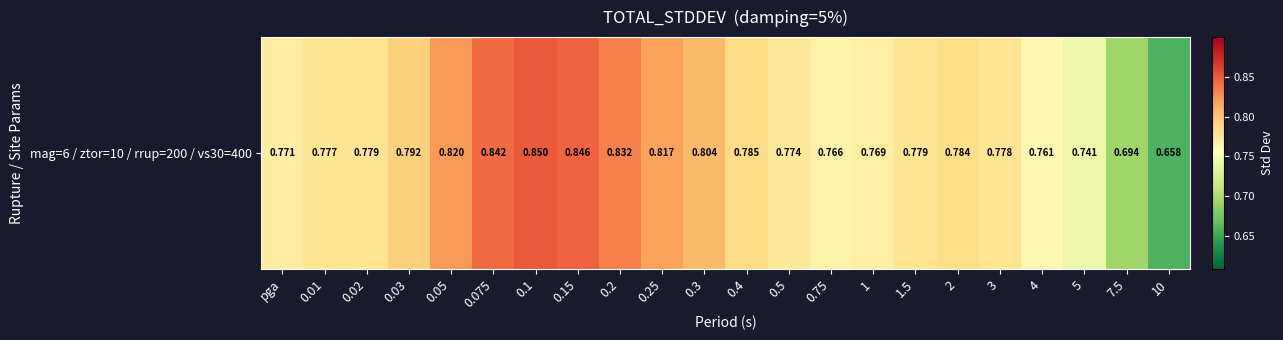

Read the value at 0.2.

0.8